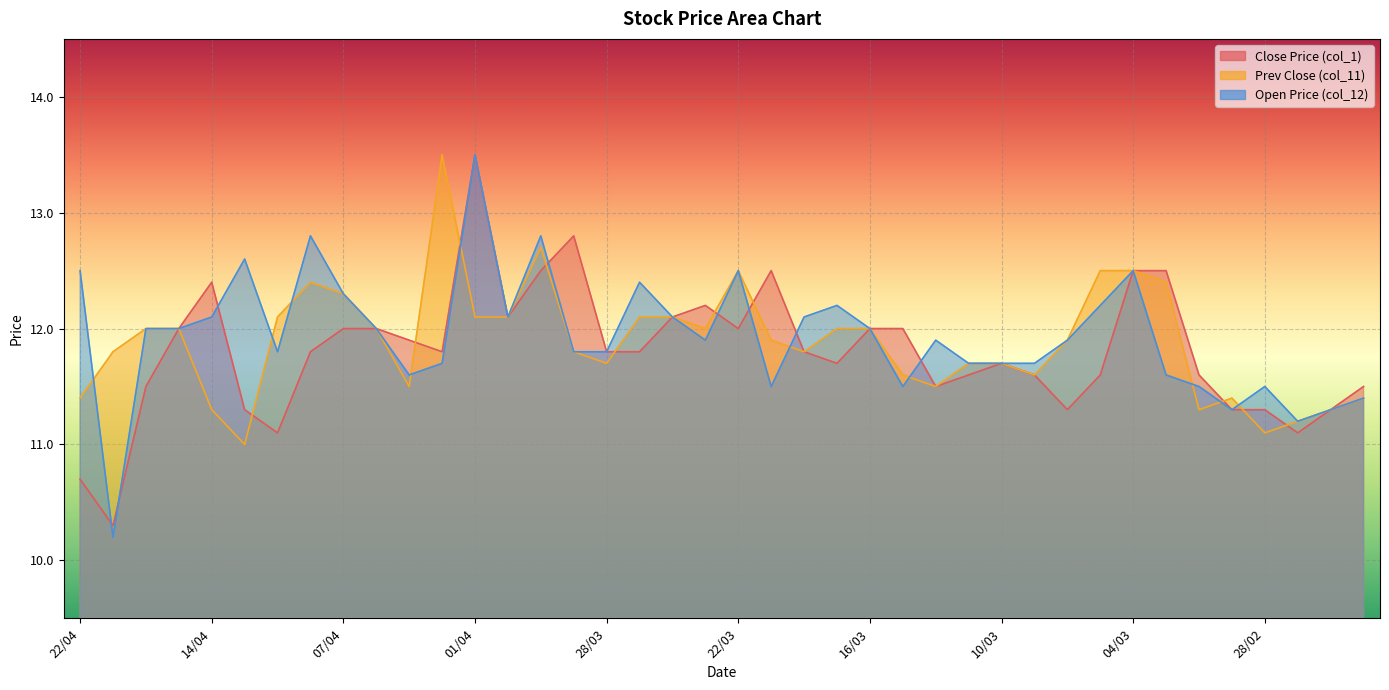

What is the value of the col_12 point at the 28th from the left?

11.7